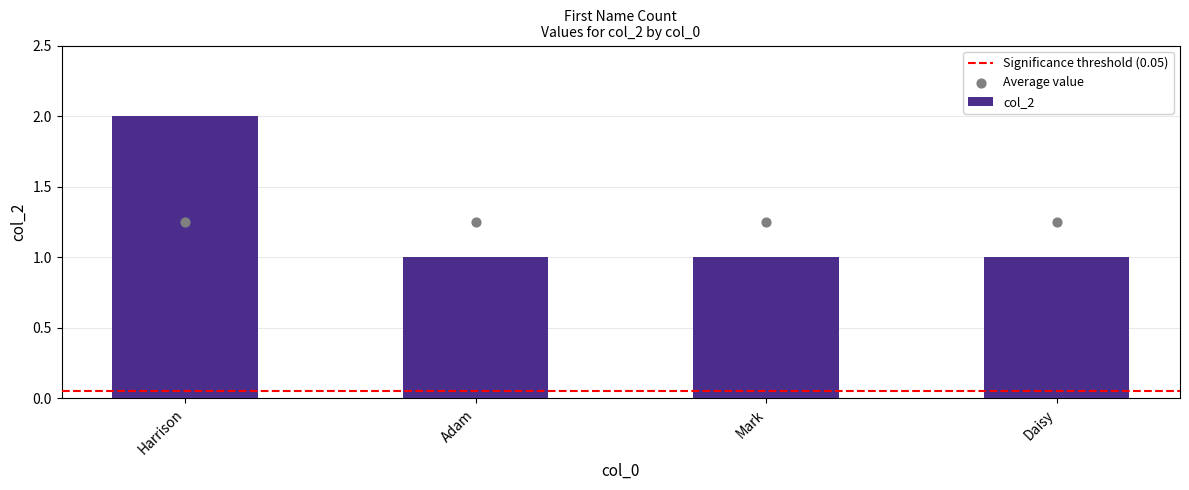

What is the change in value from Harrison to Adam?

-1